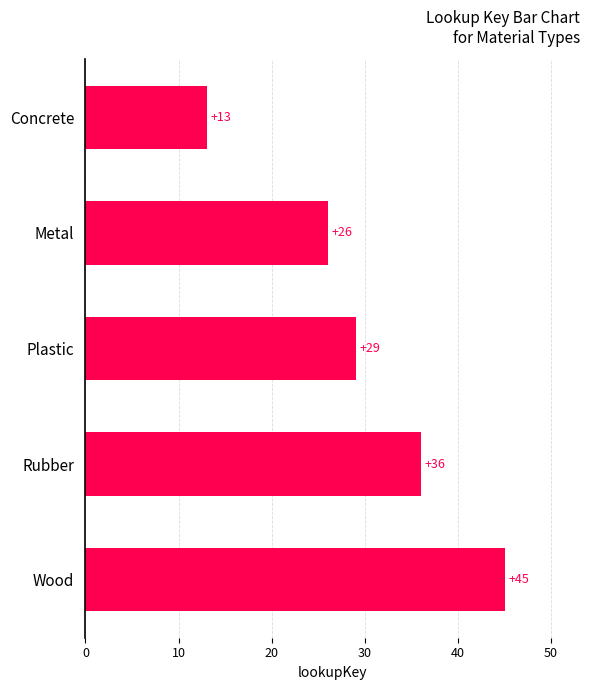

At which category does the chart reach its peak across all series?

Wood